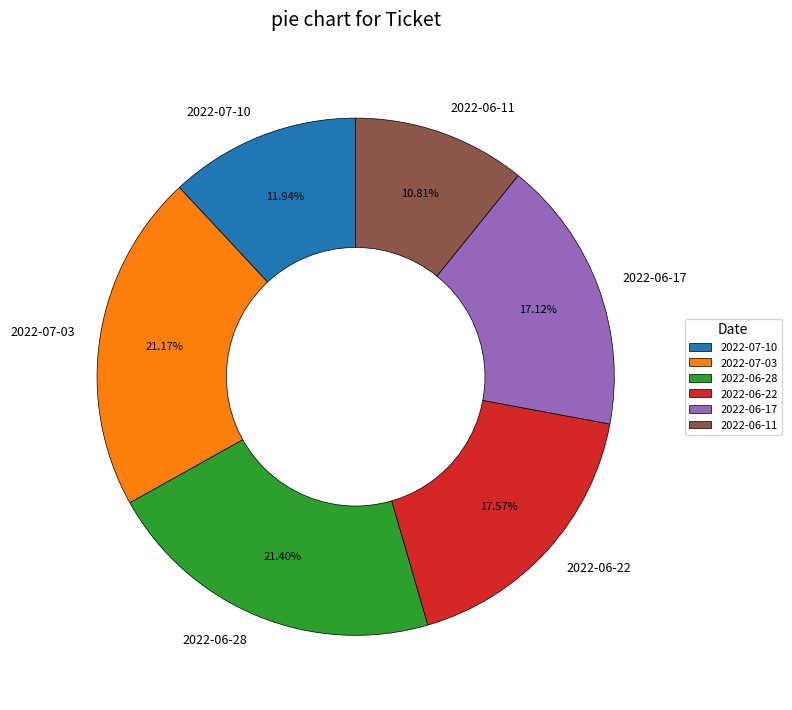

Is there any slice that represents more than half of the pie?

No